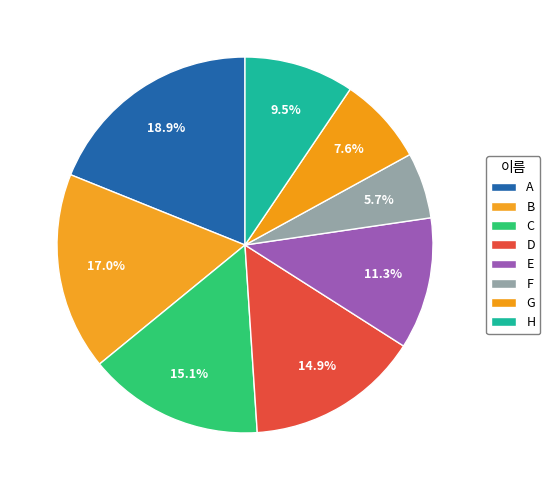

What percentage is the G slice, to the nearest percent?

8%